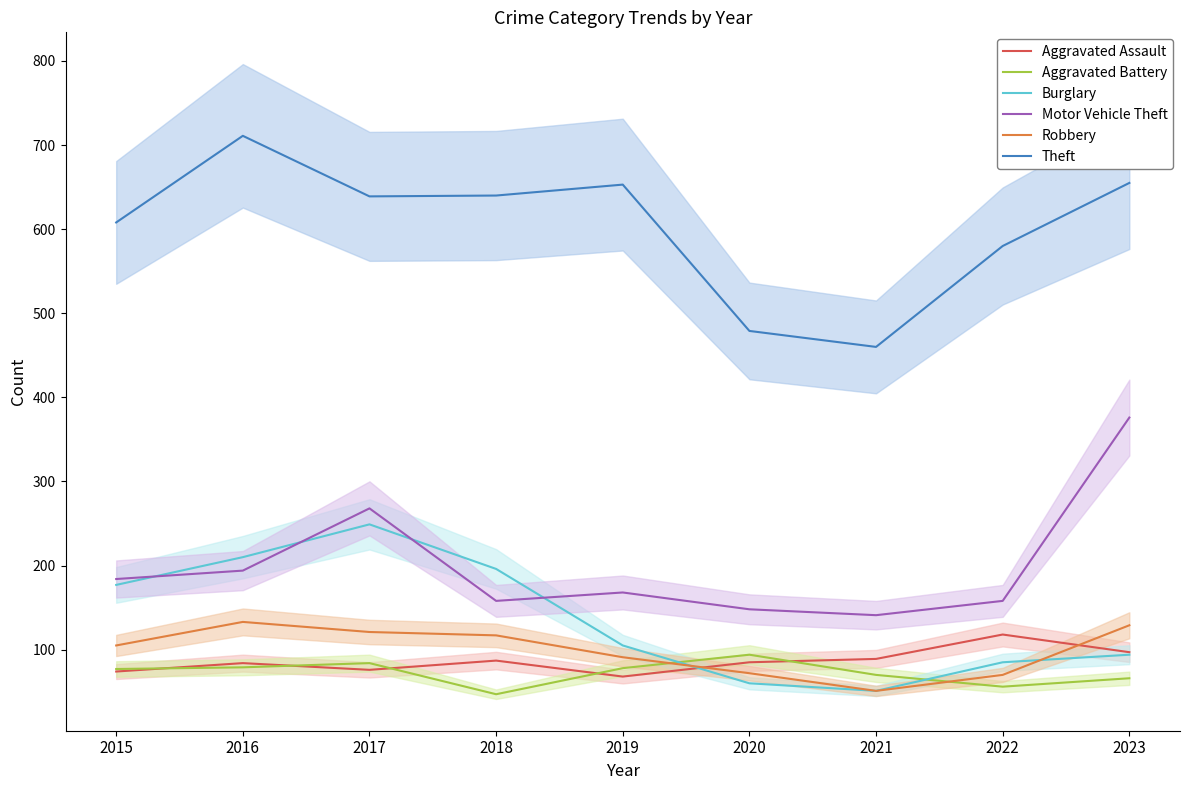

Which series has the largest total across all categories?

Theft